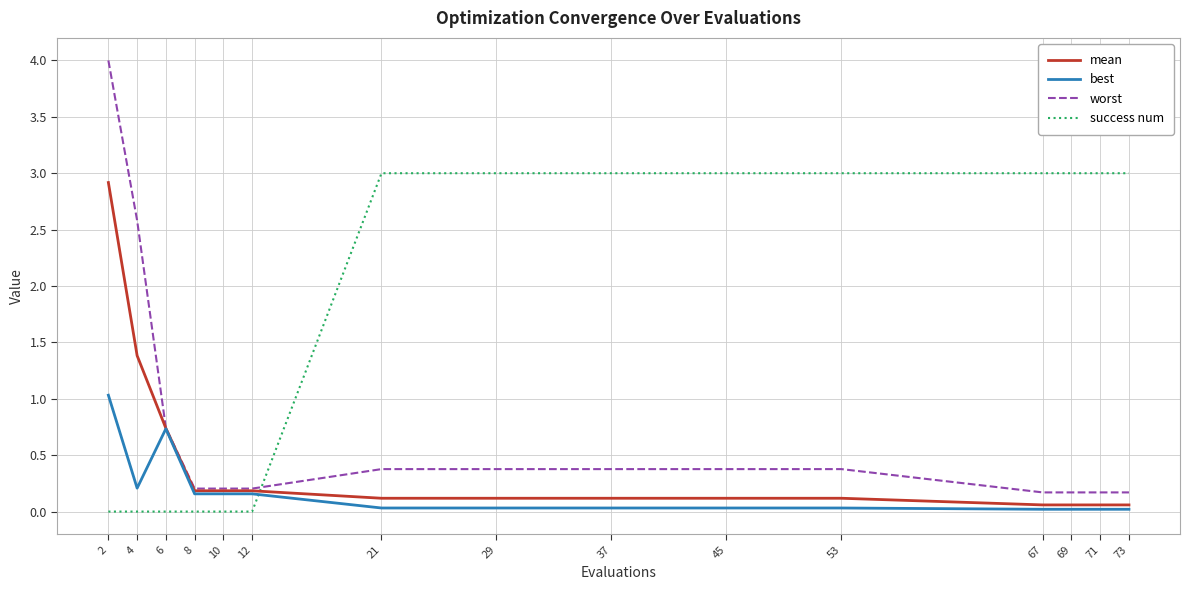

List the series in order of their overall mean, lowest first.

best, mean, worst, success num